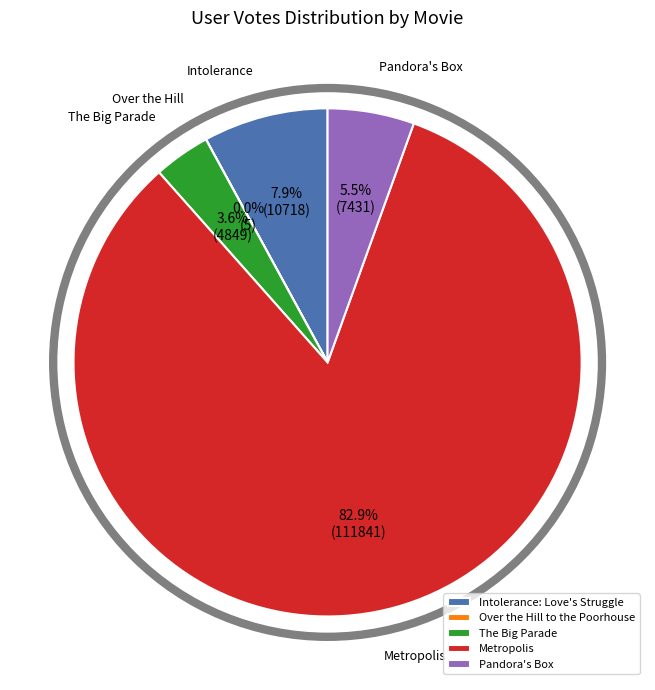

Approximately how many times larger is the value at The Big Parade compared to Intolerance: Love's Struggle?

0.5